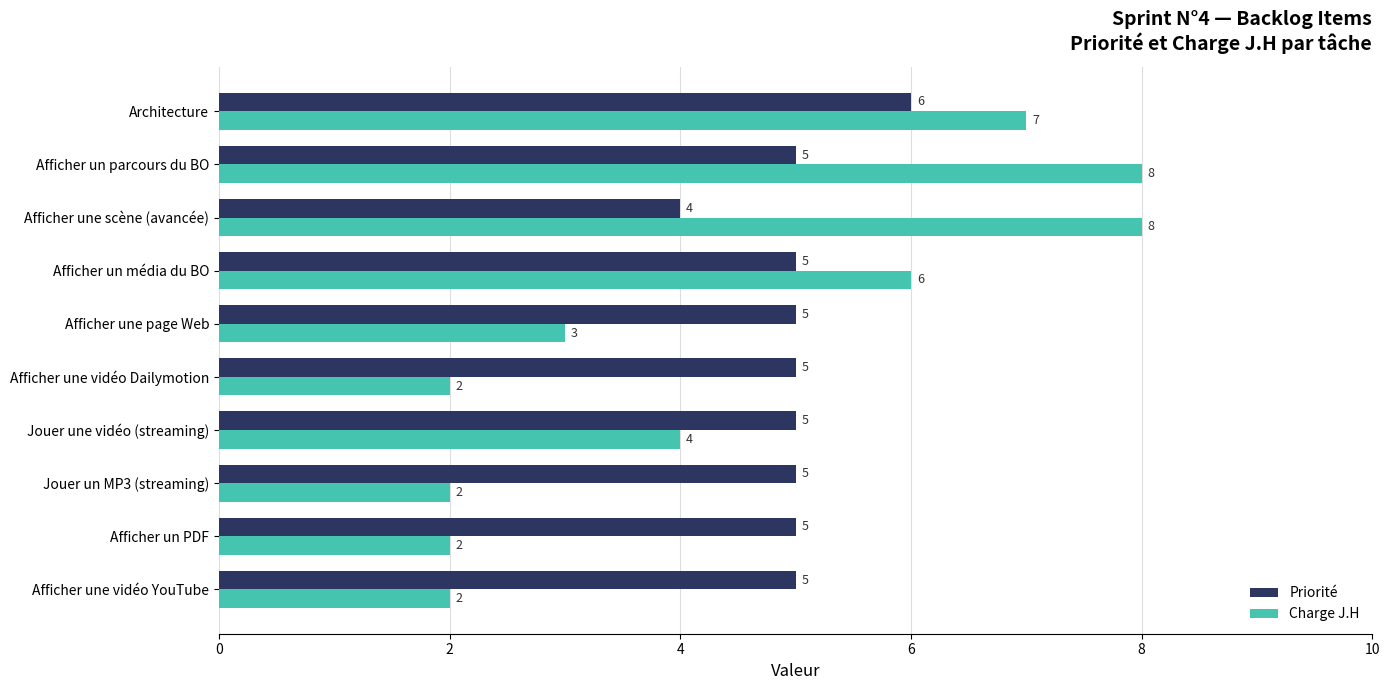

Between Afficher une vidéo YouTube and Architecture, which series saw the biggest shift?

Charge J.H